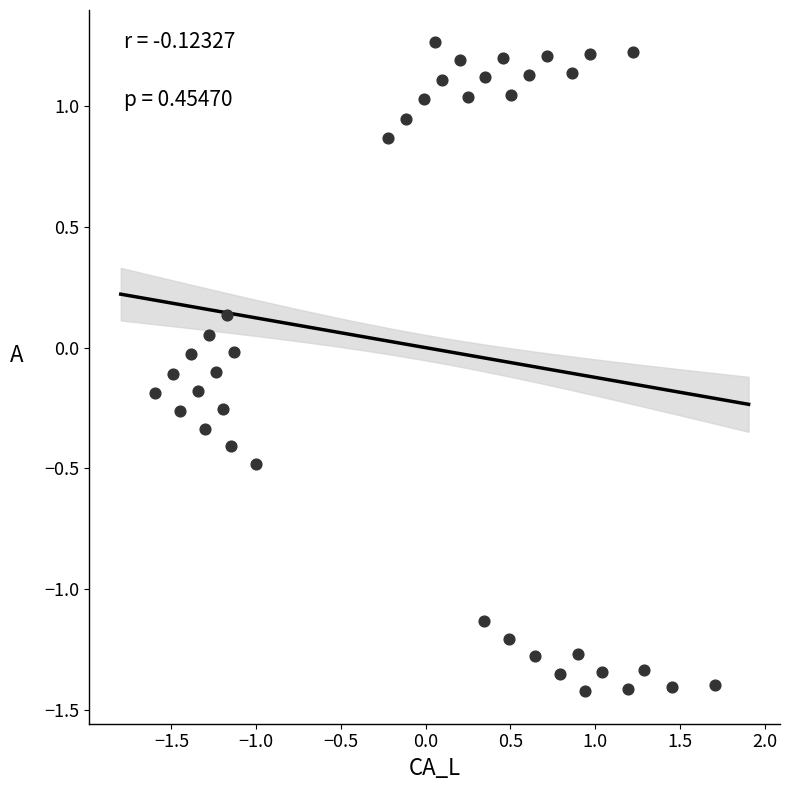

What is the range of X values (max minus min)?

3.3